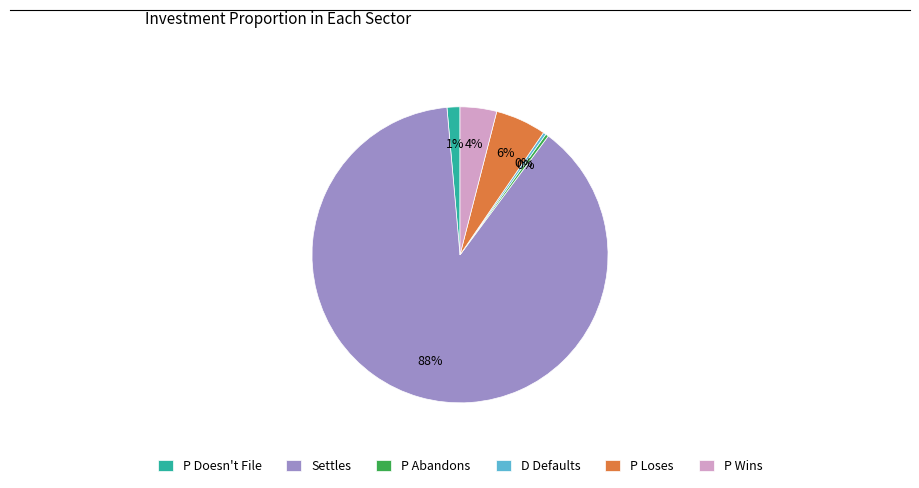

Which slice is the largest?

Settles